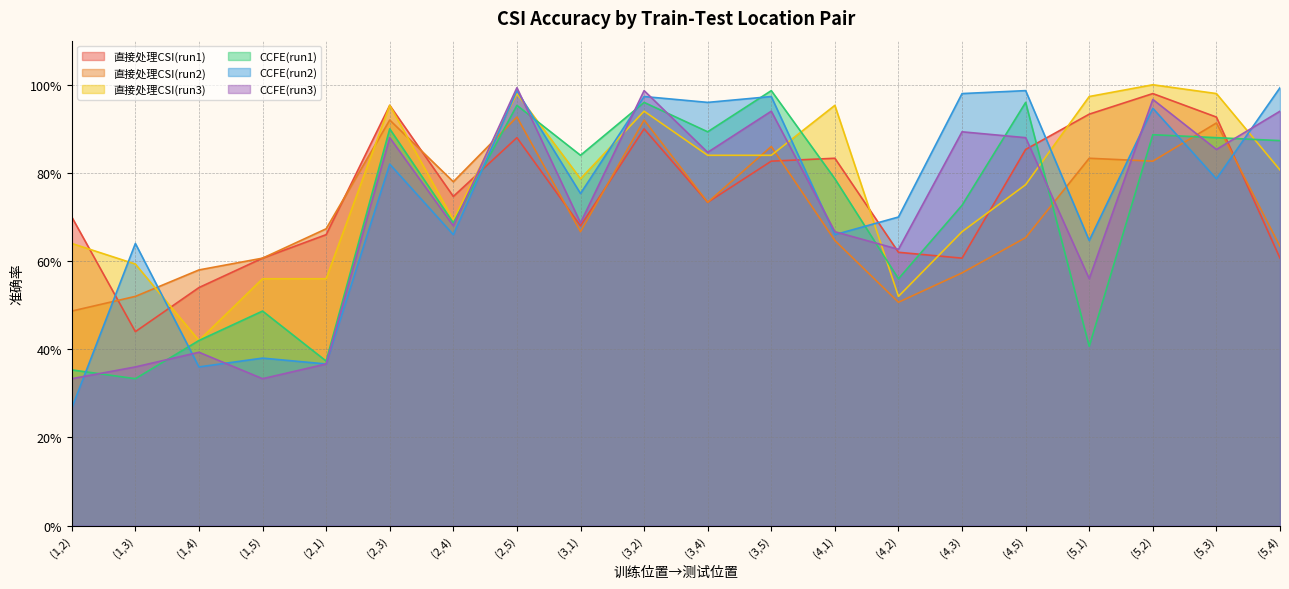

At which label is CCFE(run2) closest to 0?

(1,2)